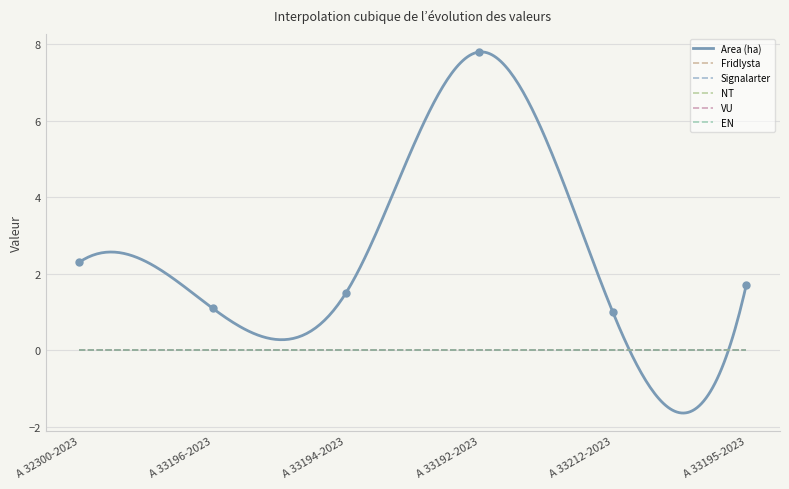

How many lines are shown in the chart?

6